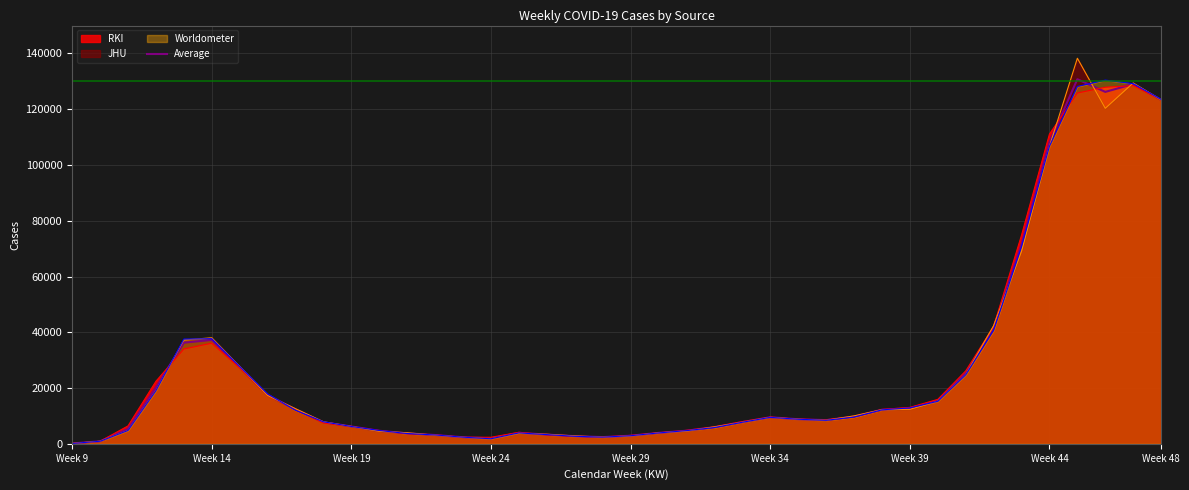

What is the value of the 9th point from the left?

12330